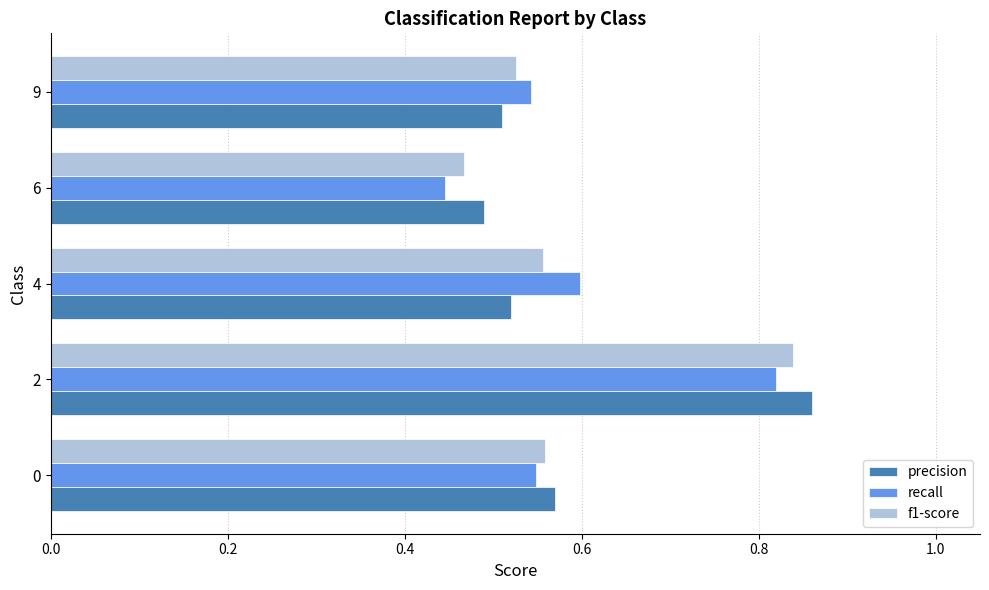

What is the sum of all precision values?

3.0